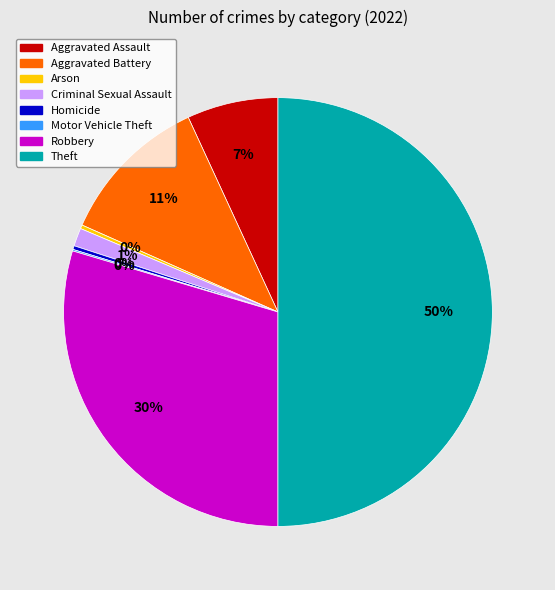

To the nearest percent, what portion does Robbery represent?

30%